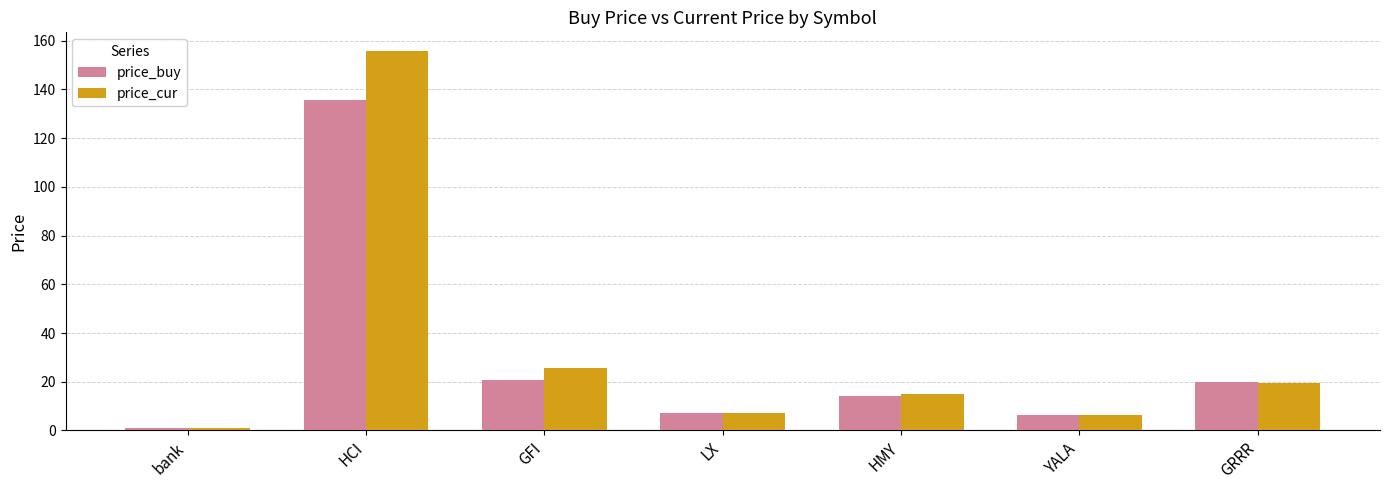

How many groups of bars are there?

7